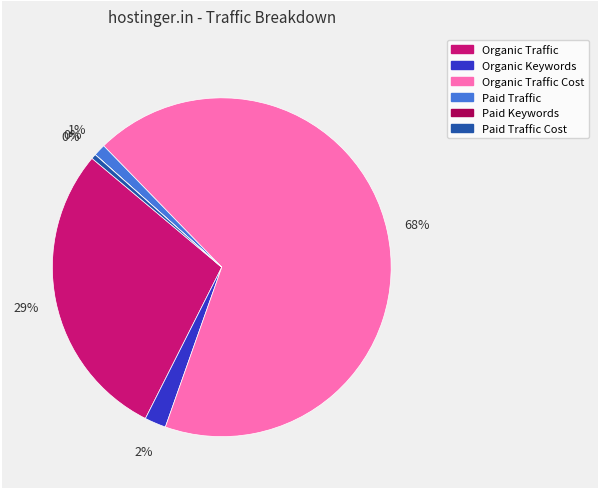

Does Paid Traffic account for over 50% of the chart?

No